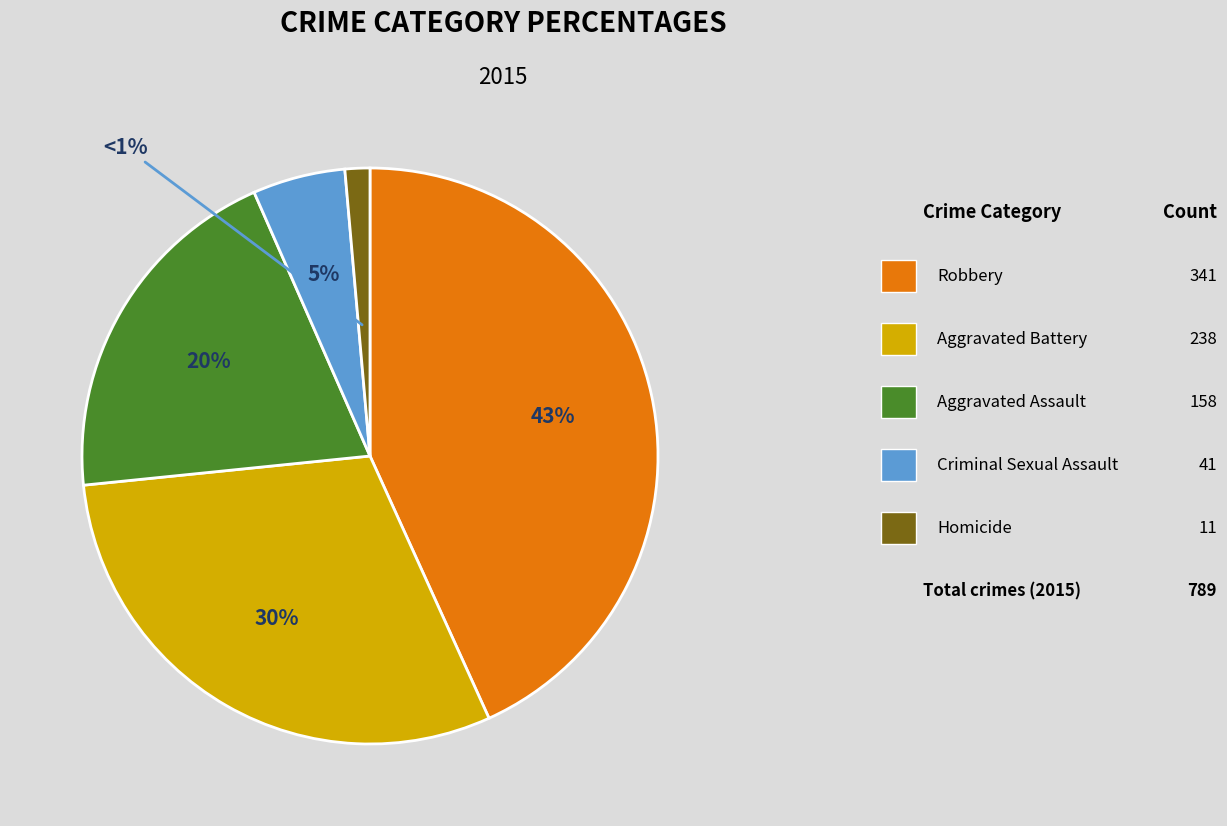

Does any single category account for the majority?

No